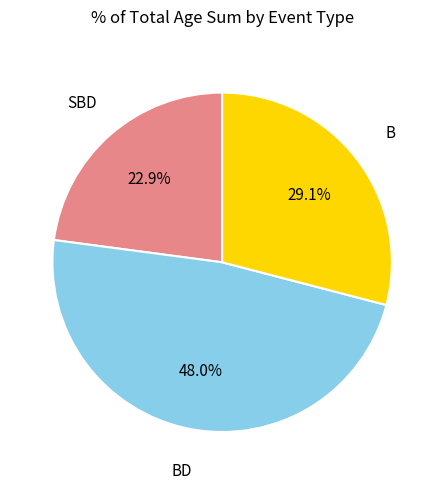

Does any single category account for the majority?

No